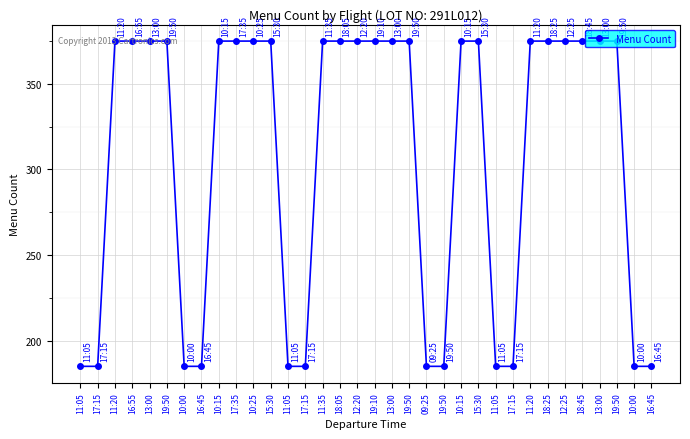

Count the values in the range 185 to 375.

34